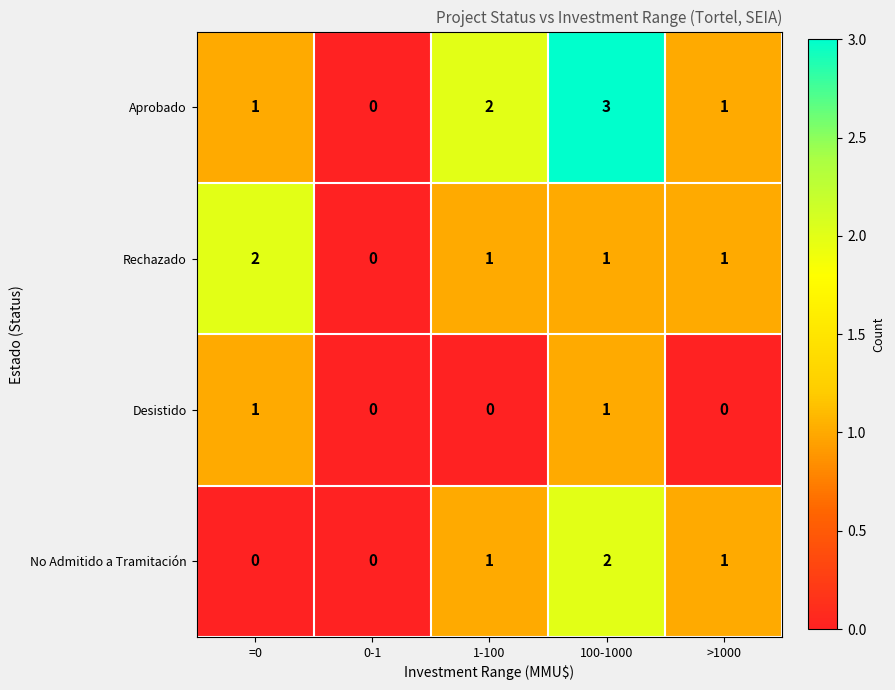

Which series has the largest total across all categories?

Aprobado